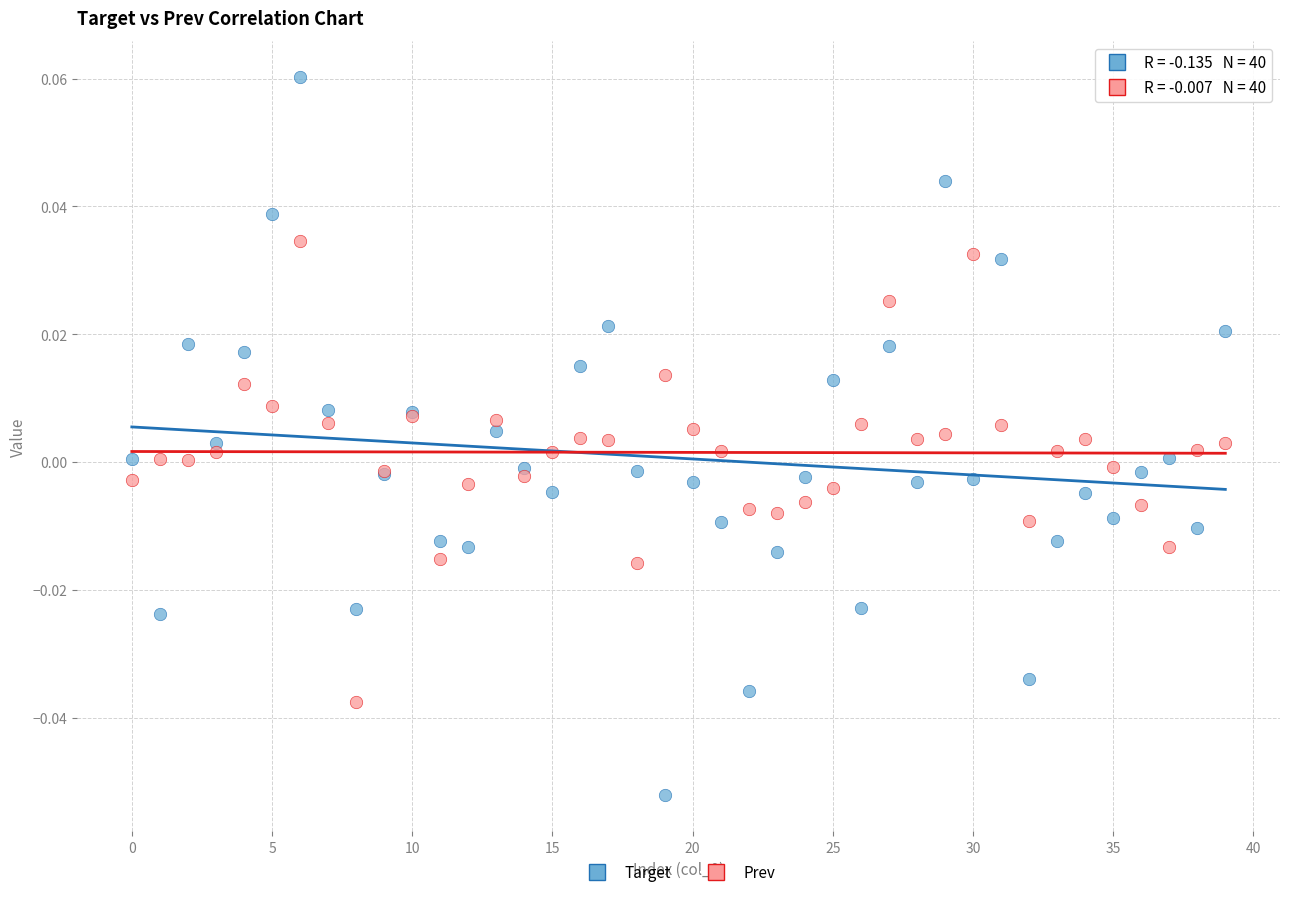

Which series reaches the minimum Y coordinate?

Target